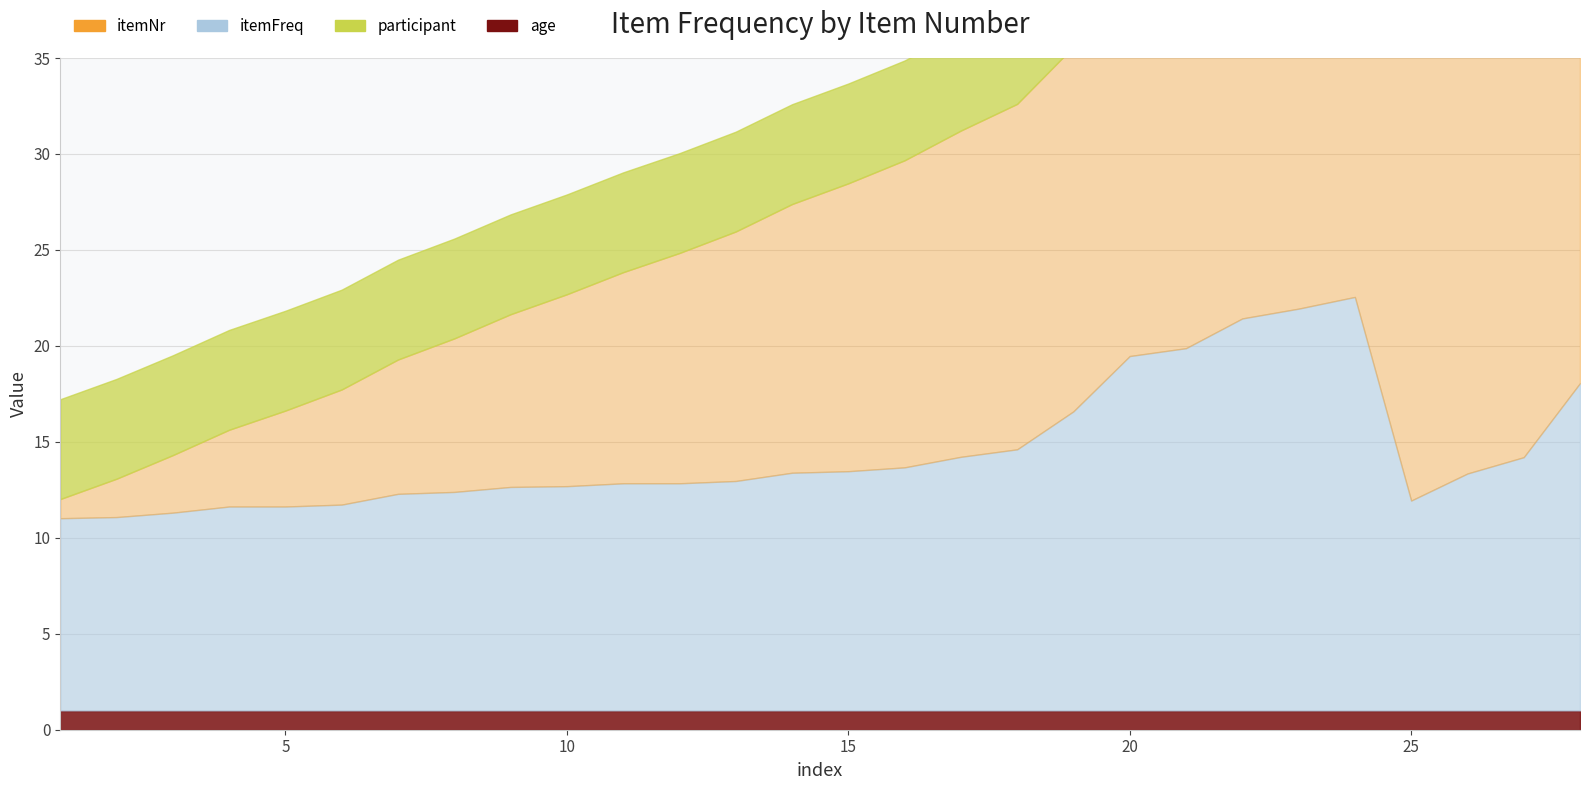

At which label does itemNr first exceed 15?

16